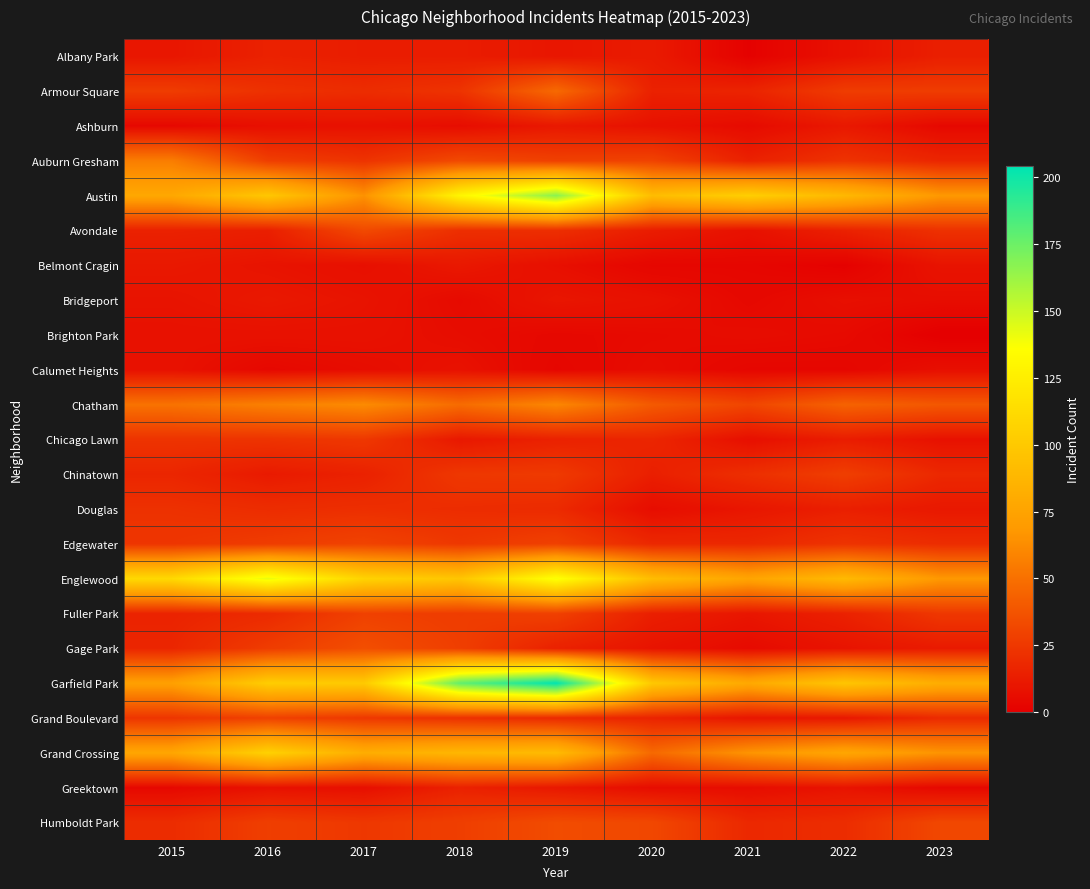

How many categories are shown in the chart?

9